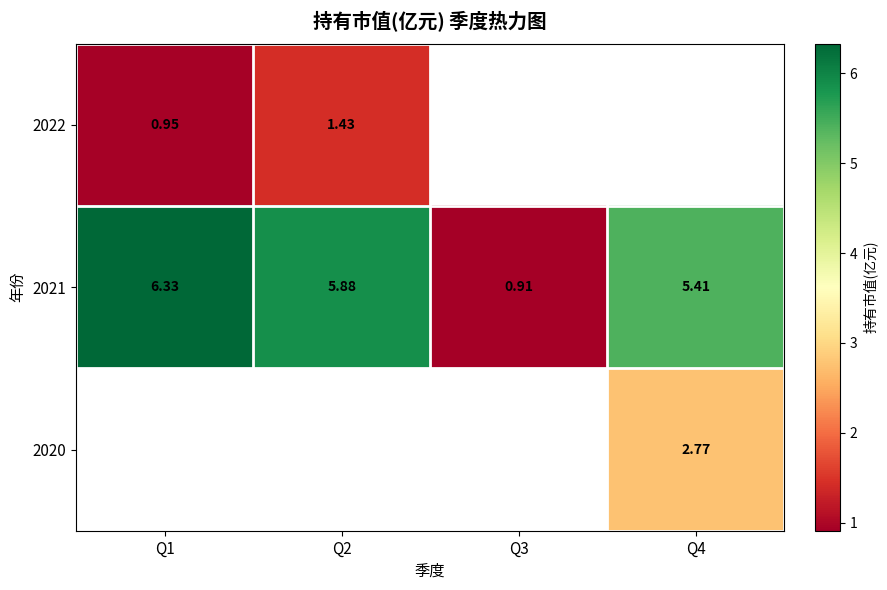

How many values in the 2021 series exceed 5?

3